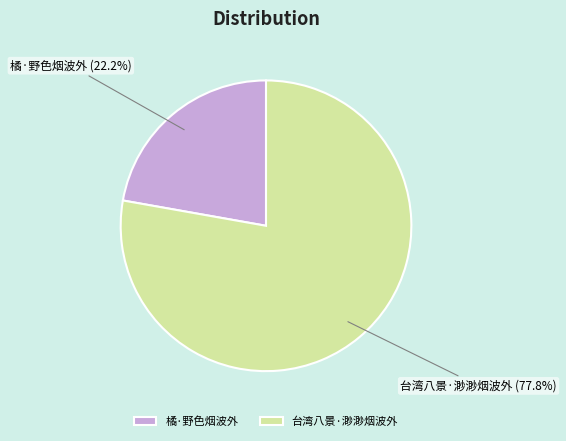

True or false: 橘·野色烟波外 accounts for 22% of the total.

True